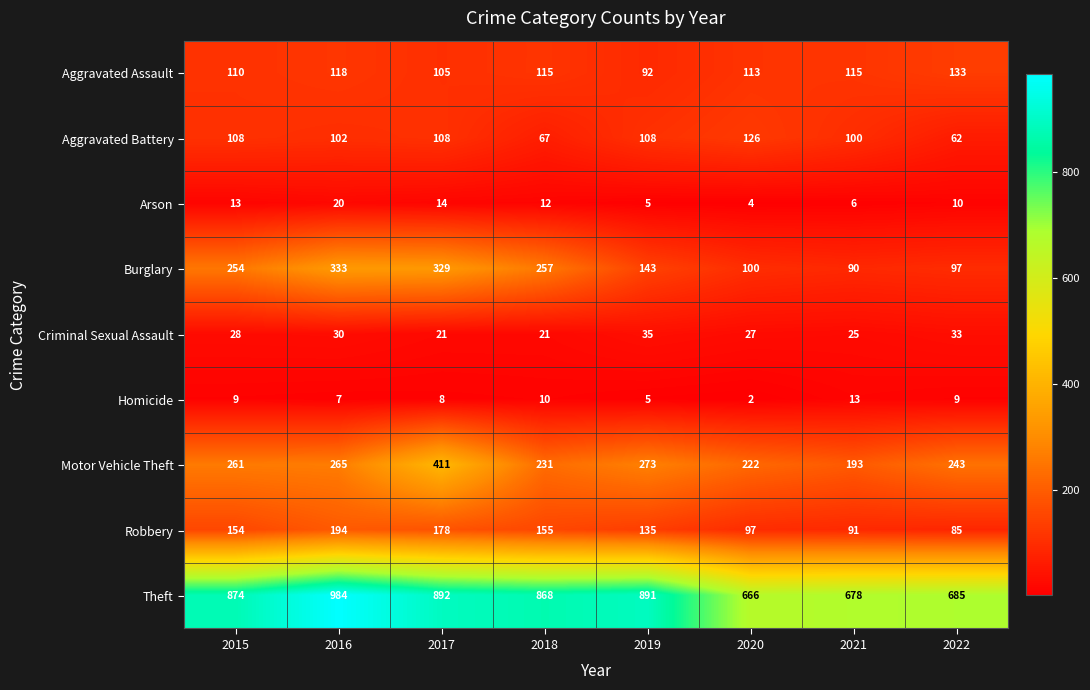

List the series in order of their peak value, lowest first.

Homicide, Arson, Criminal Sexual Assault, Aggravated Battery, Aggravated Assault, Robbery, Burglary, Motor Vehicle Theft, Theft